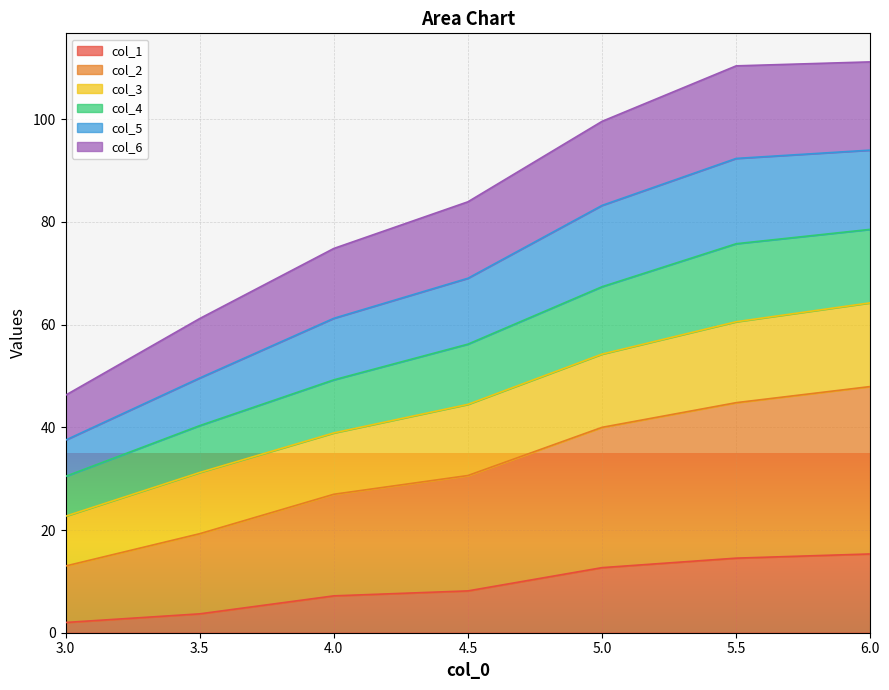

What is the highest value of the col_1 series?

15.3